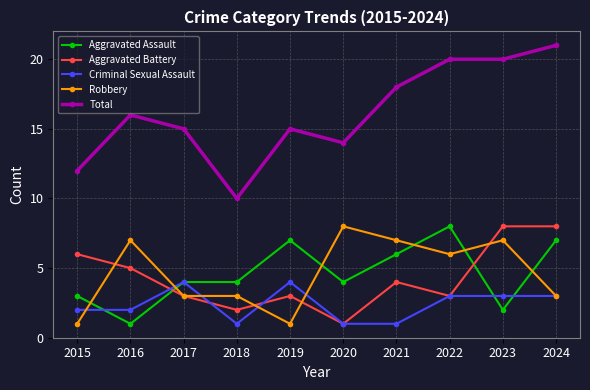

Does the chart have visible grid lines?

Yes